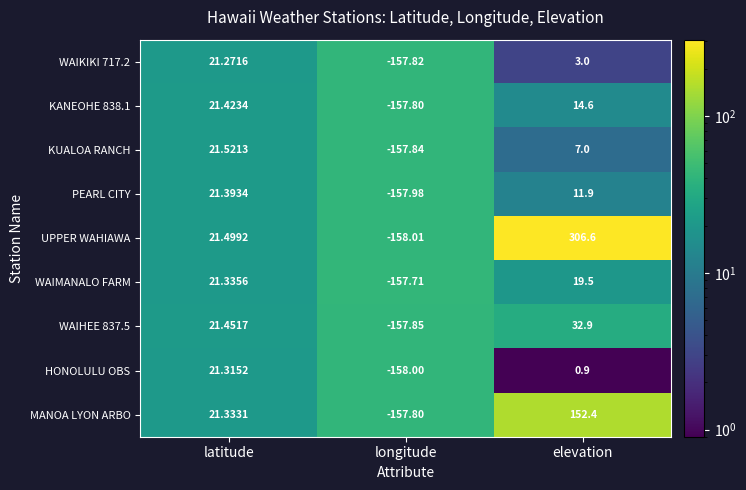

Where does the KANEOHE 838.1 series first go above 14?

latitude